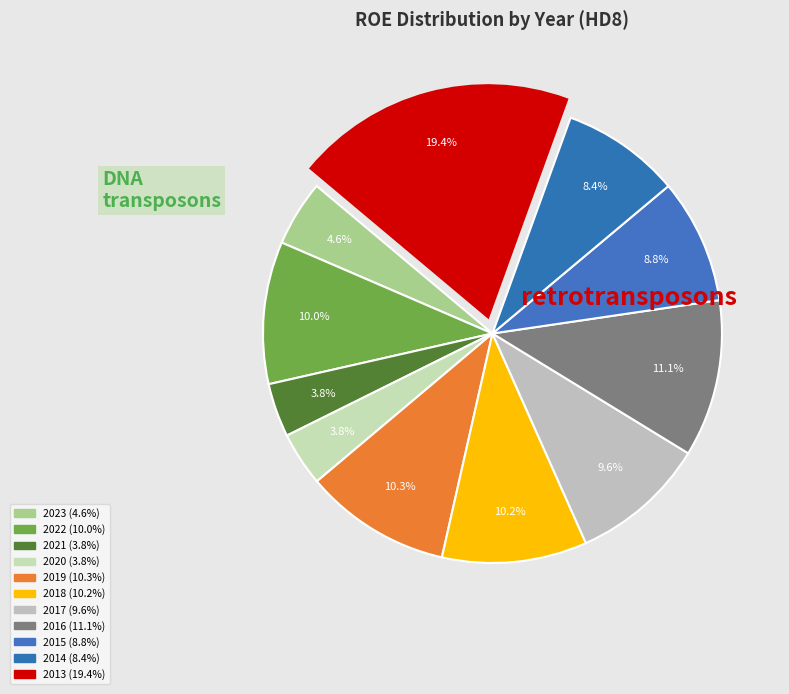

Count the number of slices in the pie.

11